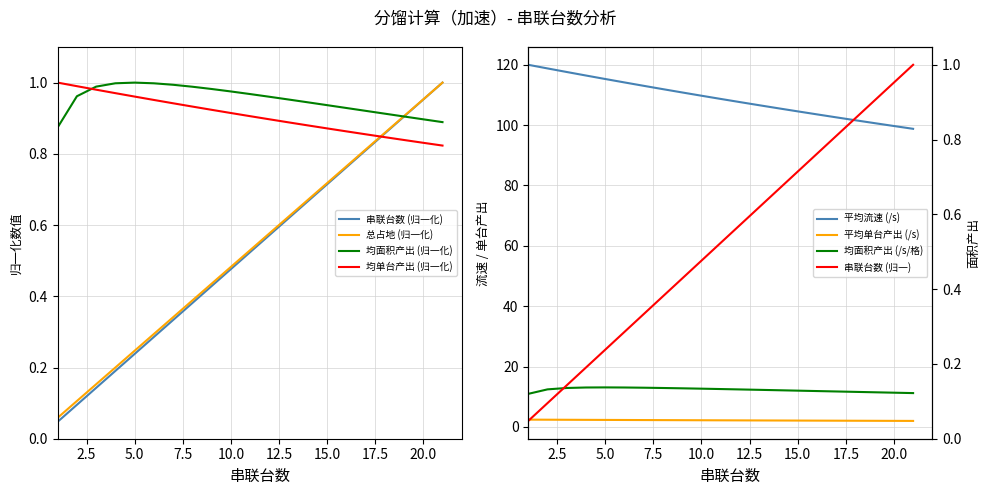

Reading right to left, transcribe all the data shown in this chart.

串联台数: 21=1.0	20=1.0	19=0.9	18=0.9	17=0.8	16=0.8	15=0.7	14=0.7	13=0.6	12=0.6	11=0.5	10=0.5	9=0.4	8=0.4	7=0.3	6=0.3	5=0.2	4=0.2	3=0.1	2=0.1	1=0.0
总占地: 21=1.0	20=1.0	19=0.9	18=0.9	17=0.8	16=0.8	15=0.7	14=0.7	13=0.6	12=0.6	11=0.5	10=0.5	9=0.4	8=0.4	7=0.3	6=0.3	5=0.2	4=0.2	3=0.2	2=0.1	1=0.1
平均单位面积产出: 21=0.9	20=0.9	19=0.9	18=0.9	17=0.9	16=0.9	15=0.9	14=0.9	13=1.0	12=1.0	11=1.0	10=1.0	9=1.0	8=1.0	7=1.0	6=1.0	5=1.0	4=1.0	3=1.0	2=1.0	1=0.9
平均单台产出: 21=0.8	20=0.8	19=0.8	18=0.8	17=0.9	16=0.9	15=0.9	14=0.9	13=0.9	12=0.9	11=0.9	10=0.9	9=0.9	8=0.9	7=0.9	6=1.0	5=1.0	4=1.0	3=1.0	2=1.0	1=1.0
平均流速: 21=98.8	20=99.7	19=100.7	18=101.6	17=102.6	16=103.6	15=104.6	14=105.6	13=106.6	12=107.6	11=108.7	10=109.8	9=110.8	8=111.9	7=113.0	6=114.2	5=115.3	4=116.4	3=117.6	2=118.8	1=120.0